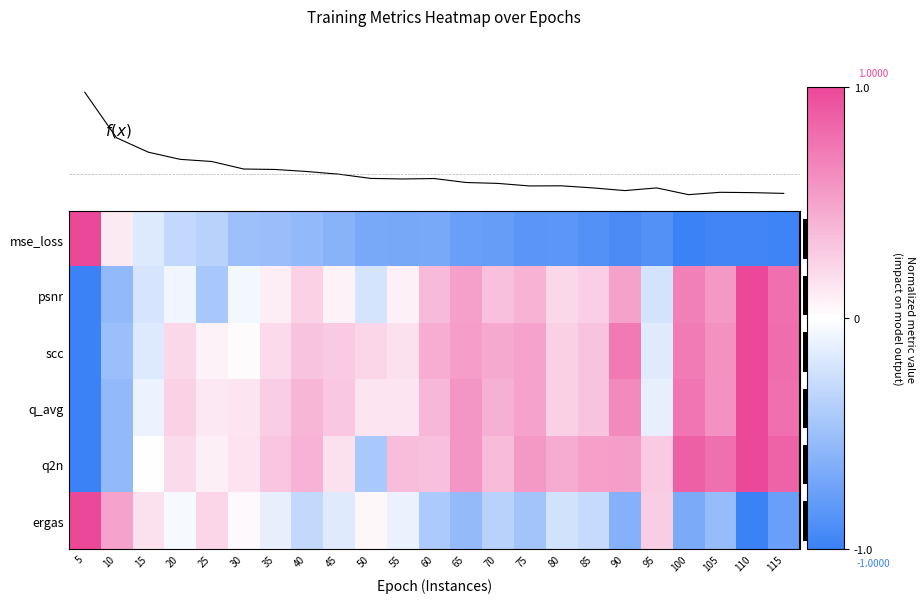

Which series changed the most between 60 and 105?

q2n